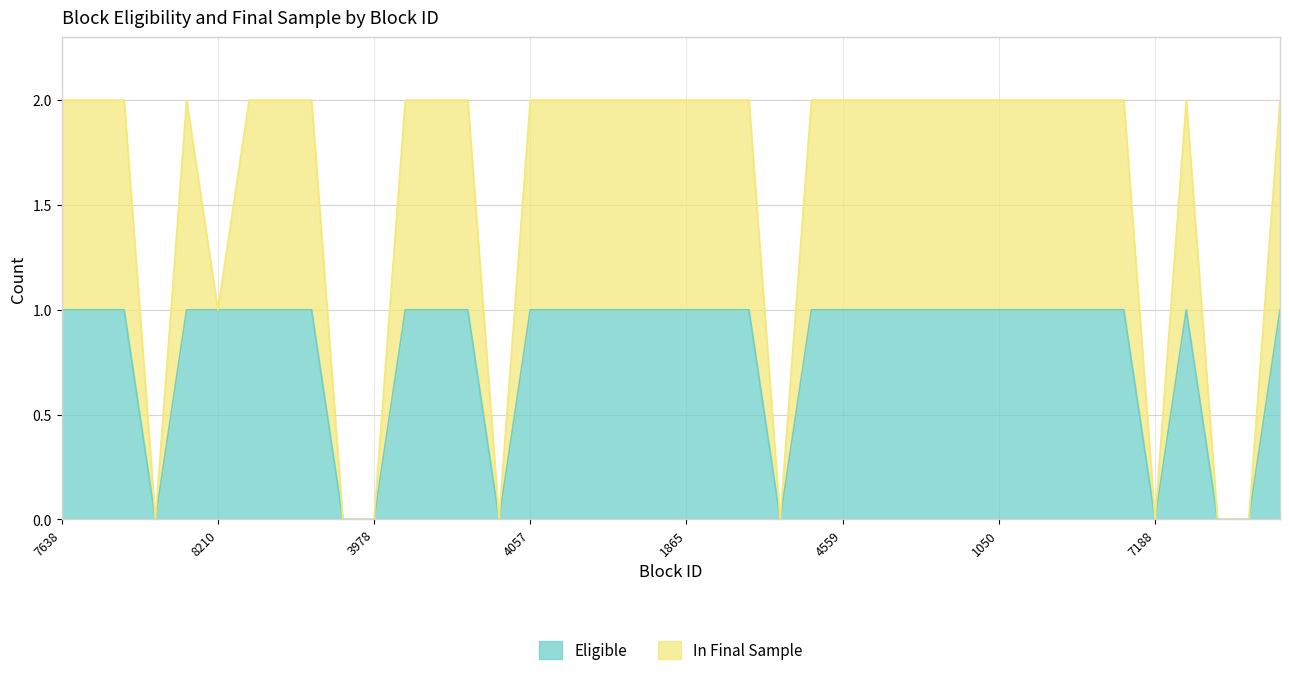

True or false: Eligible and In Final Sample intersect in this chart.

False